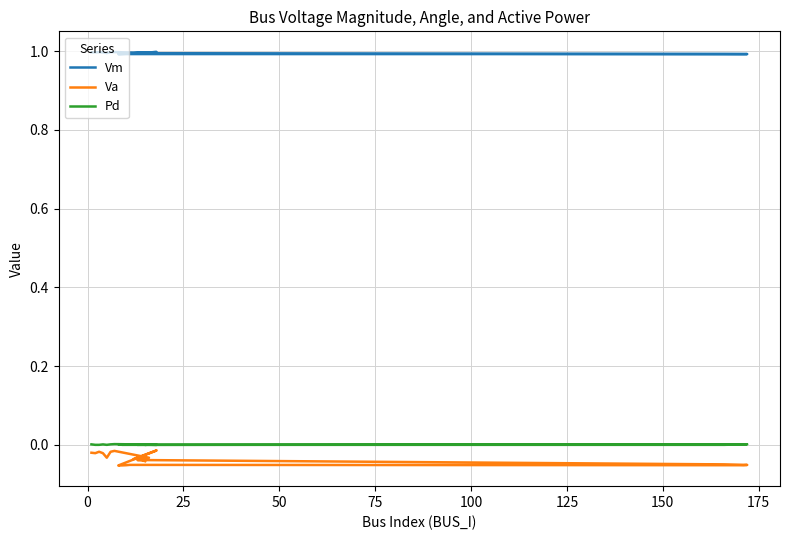

Reading right to left, transcribe all the data shown in this chart.

Vm: 1.0	1.0	1.0	1.0	1.0	1.0	1.0	1.0	1.0	1.0	1.0	1.0	1.0	1.0	1.0	1.0	1.0	1.0	1.0	1.0
Va: -0.0	-0.0	-0.0	-0.0	-0.1	-0.1	-0.1	-0.1	-0.1	-0.1	-0.0	-0.0	-0.0	-0.0	-0.0	-0.0	-0.0	-0.0	-0.0	-0.0
Pd: 0.0	0.0	0.0	0.0	0.0	0.0	0.0	0.0	0.0	0.0	0.0	0.0	0.0	0.0	0.0	0.0	0.0	0.0	0.0	0.0